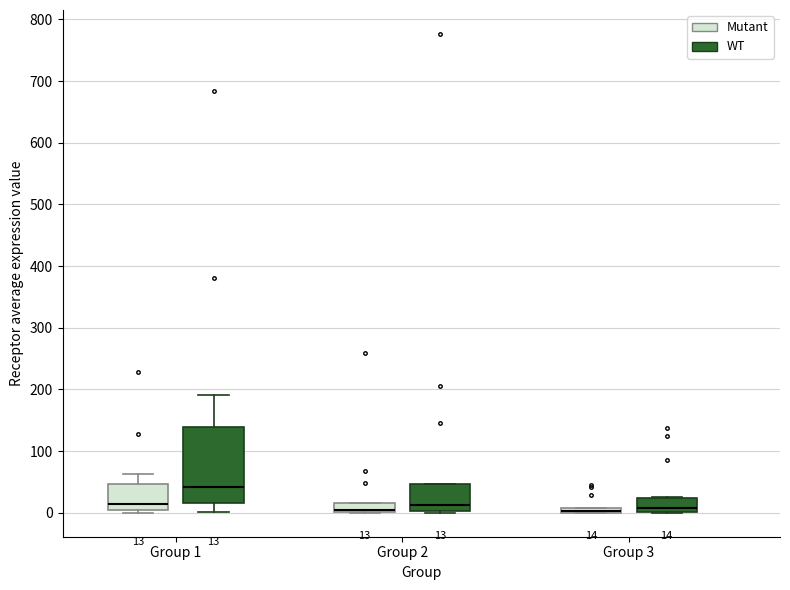

Comparing the boxes themselves (not the whiskers), which one is the tallest?

Group 1 (WT)